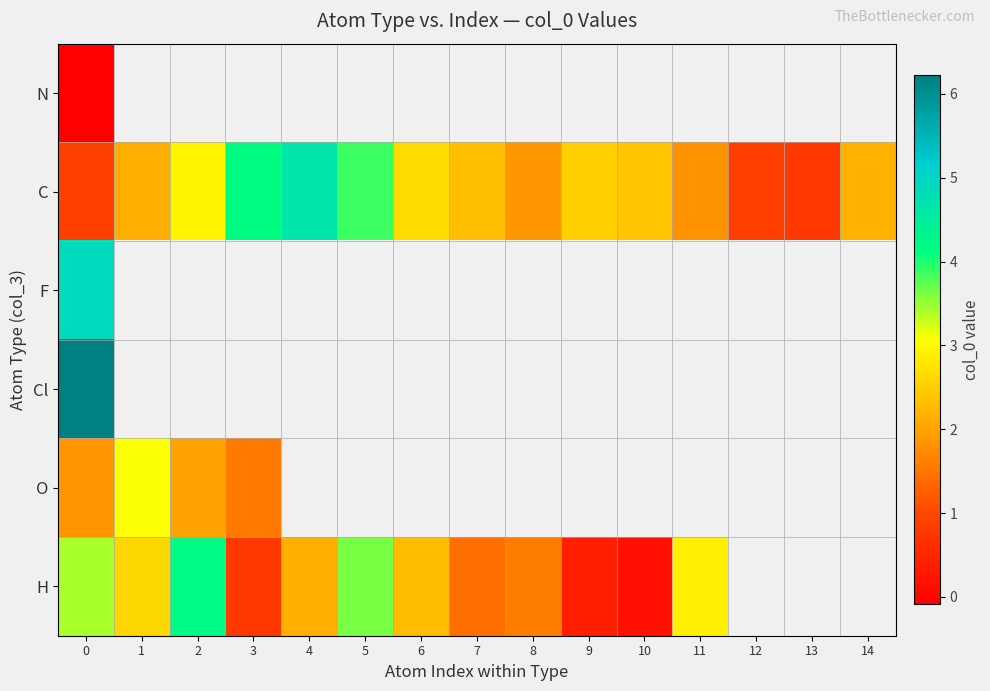

What is the minimum value shown in the chart?

-0.1